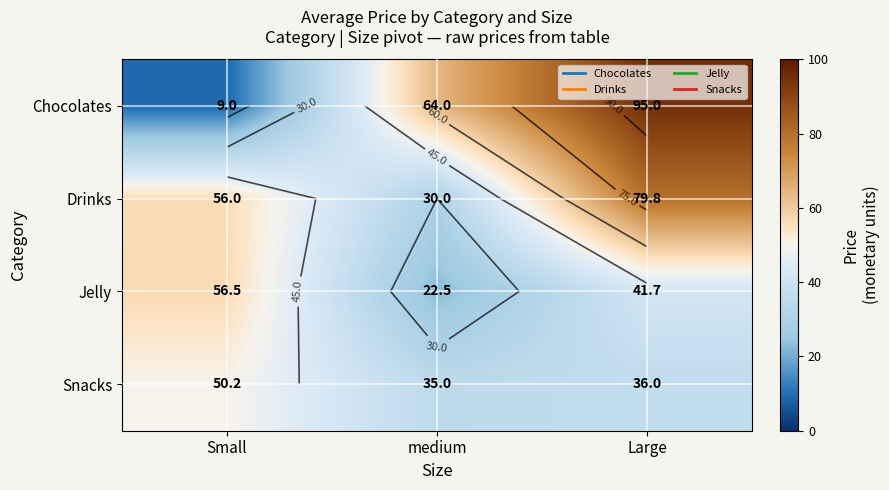

Rank the series by their maximum value, from lowest to highest.

Snacks, Jelly, Drinks, Chocolates